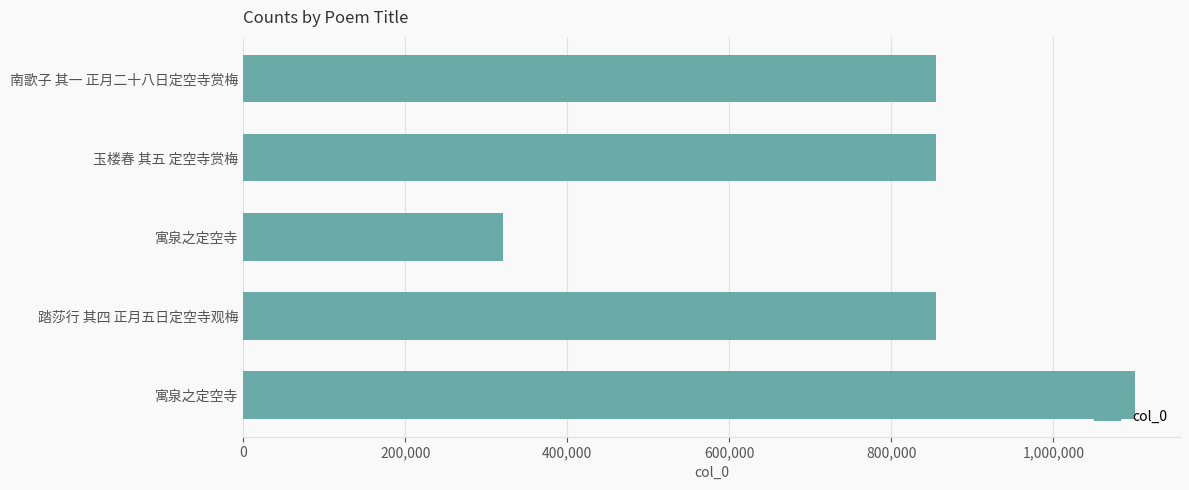

Does the chart contain any negative values?

No